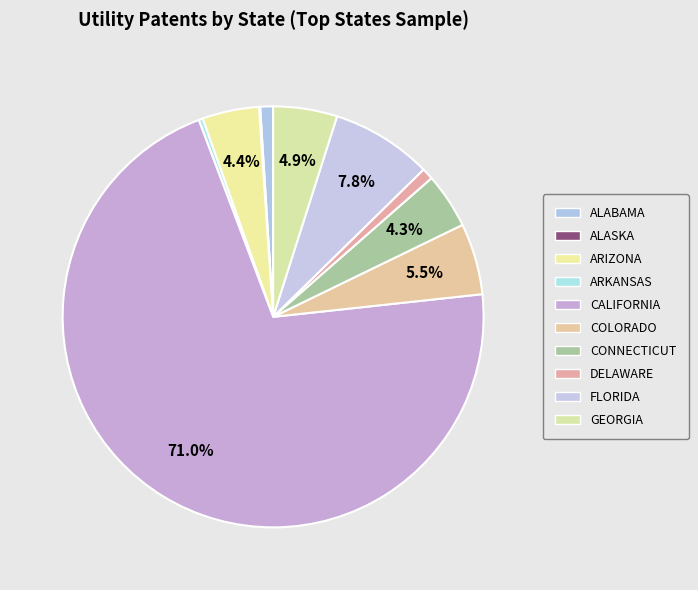

What percentage is NOT represented by FLORIDA?

92.2%